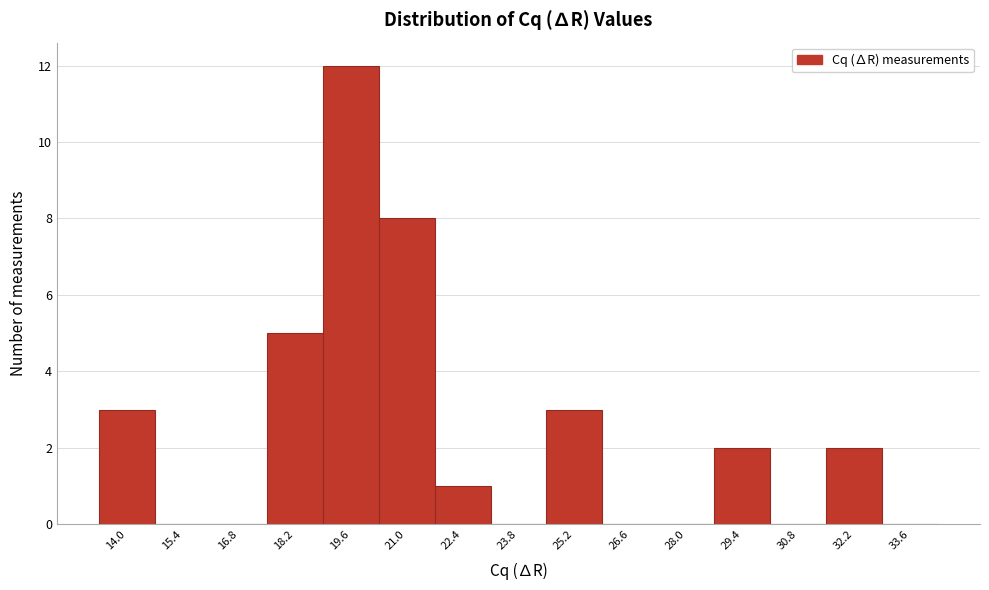

Reading left to right, extract all data points from this chart.

14.0=3	15.4=0	16.8=0	18.2=5	19.6=12	21.0=8	22.4=1	23.8=0	25.2=3	26.6=0	28.0=0	29.4=2	30.8=0	32.2=2	33.6=0